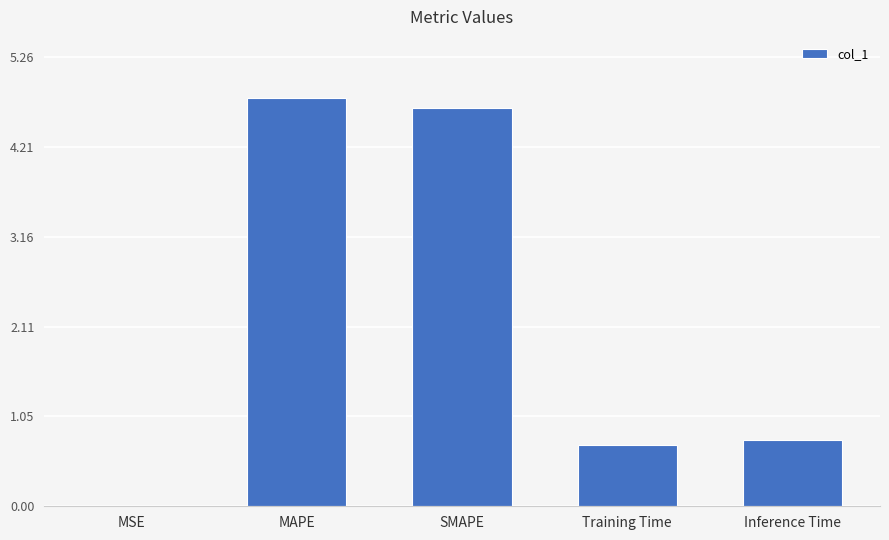

The chart shows a value of 0.7 at Training Time. True or false?

True